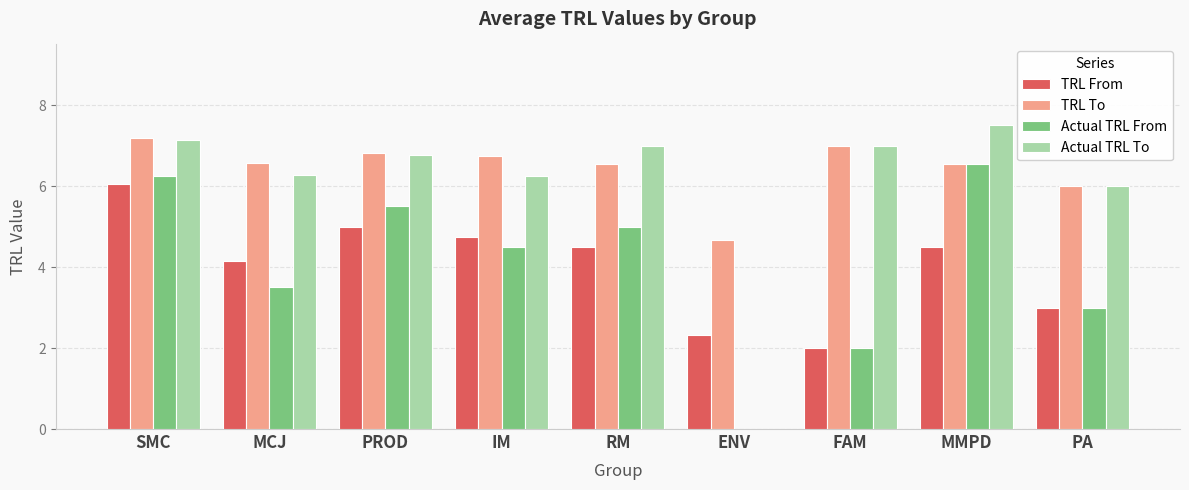

At which category does the chart reach its peak across all series?

MMPD